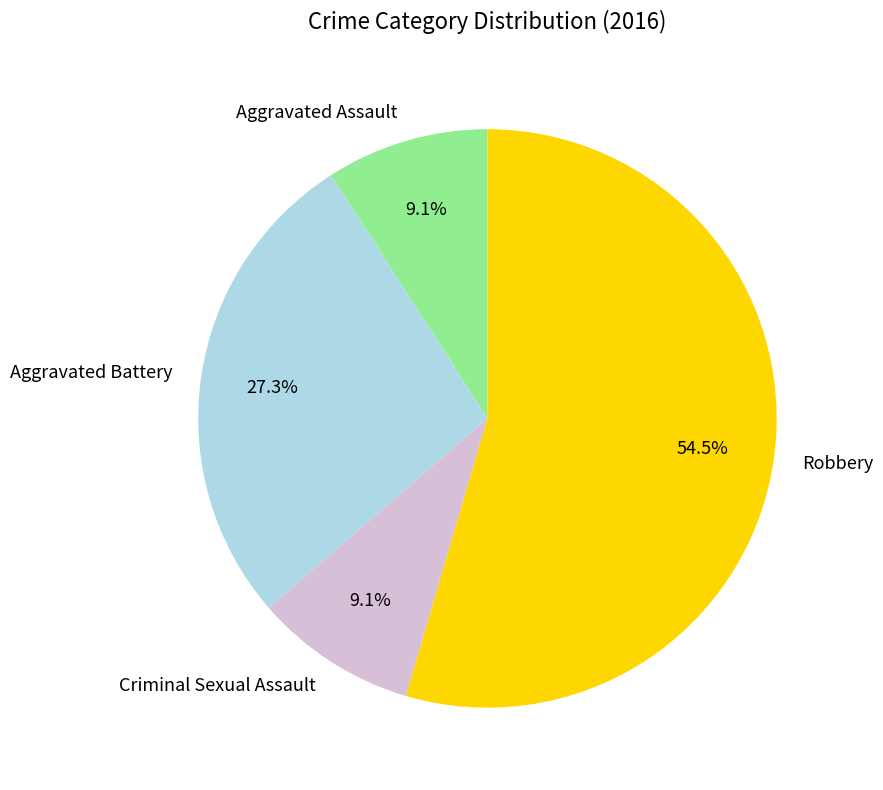

To the nearest percent, what is the combined percentage of Aggravated Assault and Criminal Sexual Assault?

18%